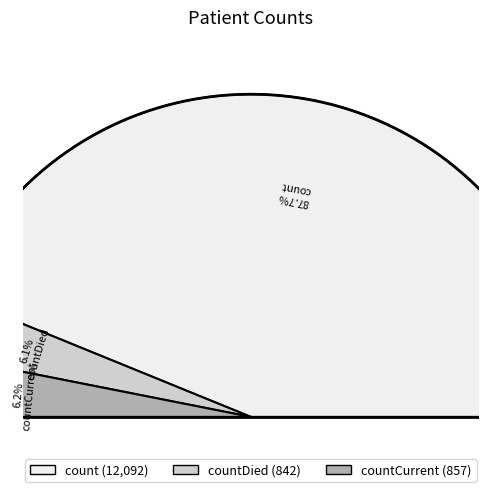

Count the number of slices in the pie.

3